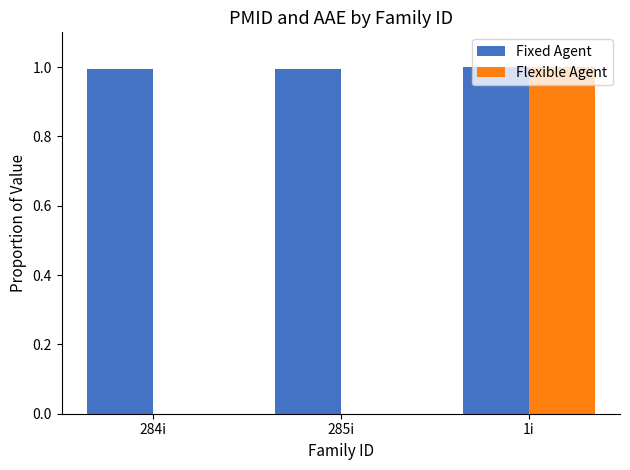

The value of Fixed Agent at 1i is 1.5. True or false?

False